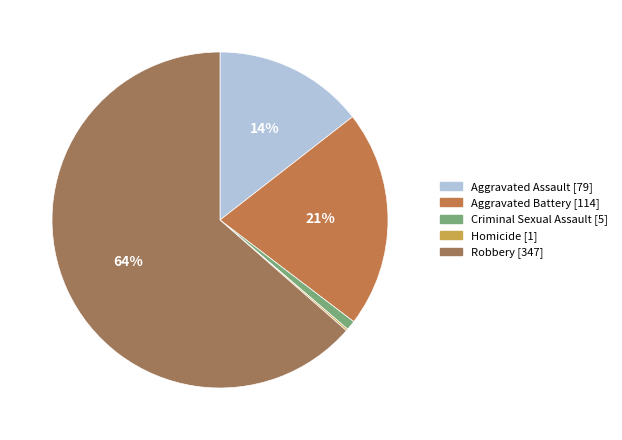

To the nearest percent, what percentage of the pie is Aggravated Assault?

14%